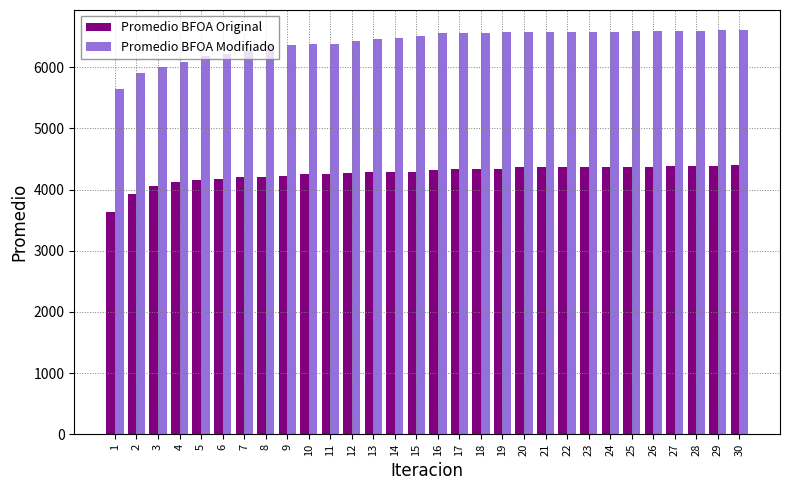

At 25, list the series in order from smallest to largest.

Promedio BFOA Original, Promedio BFOA Modifiado